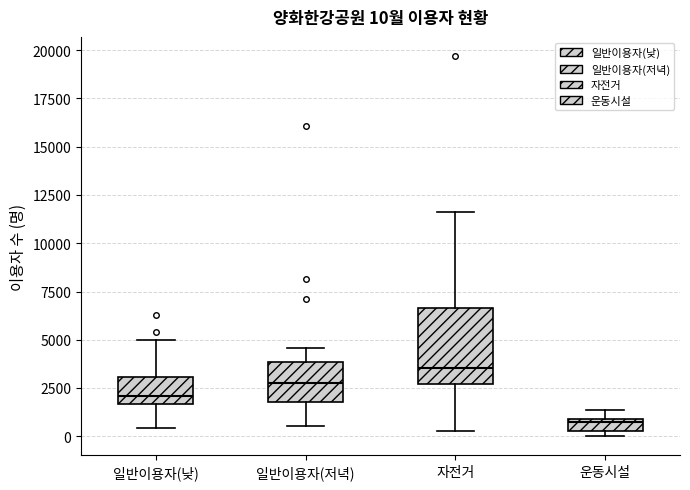

Which box's median line is the highest?

자전거